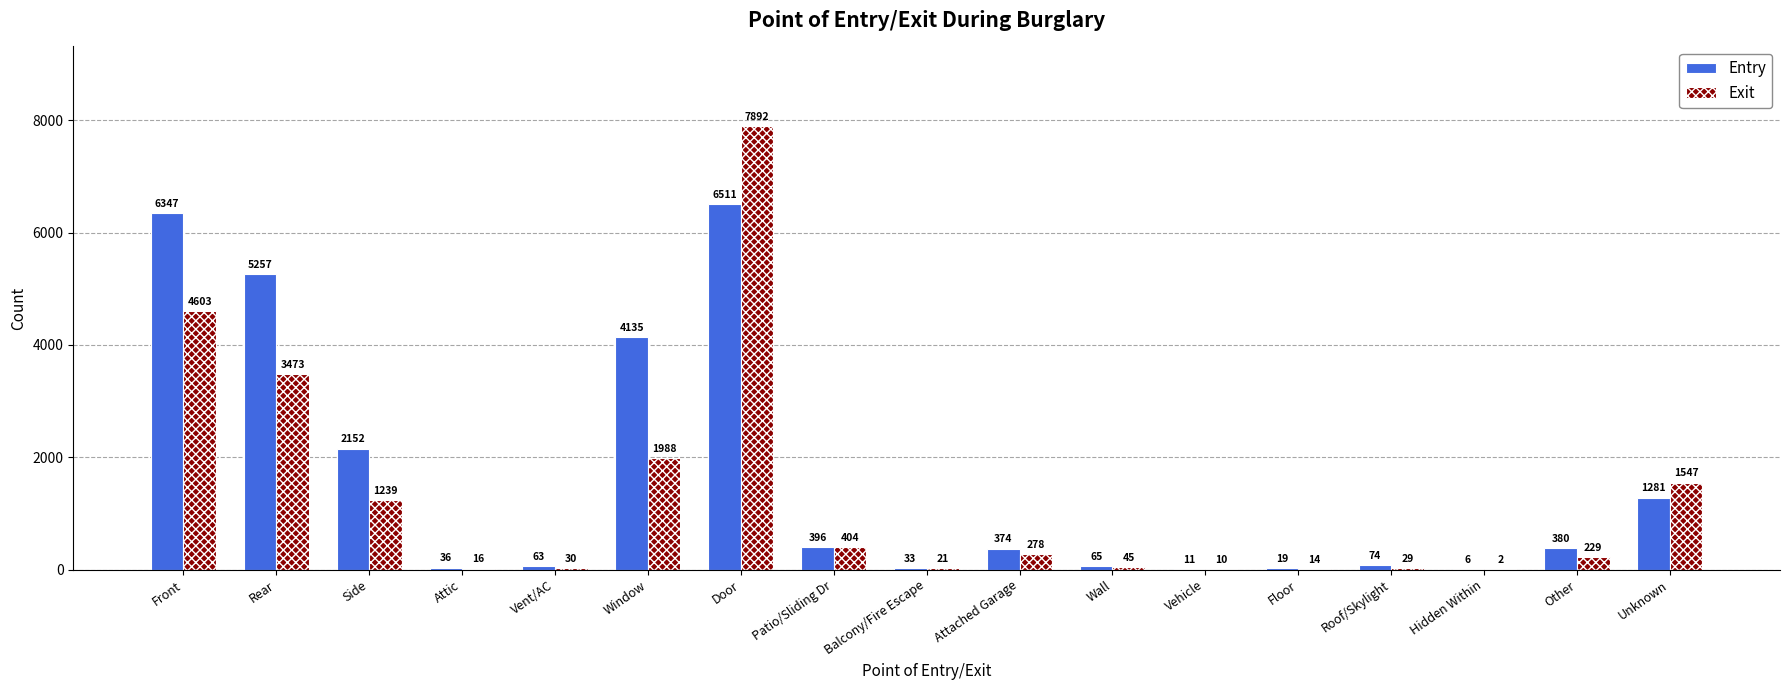

Reading left to right, transcribe all the data shown in this chart.

Entry: 6347	5257	2152	36	63	4135	6511	396	33	374	65	11	19	74	6	380	1281
Exit: 4603	3473	1239	16	30	1988	7892	404	21	278	45	10	14	29	2	229	1547